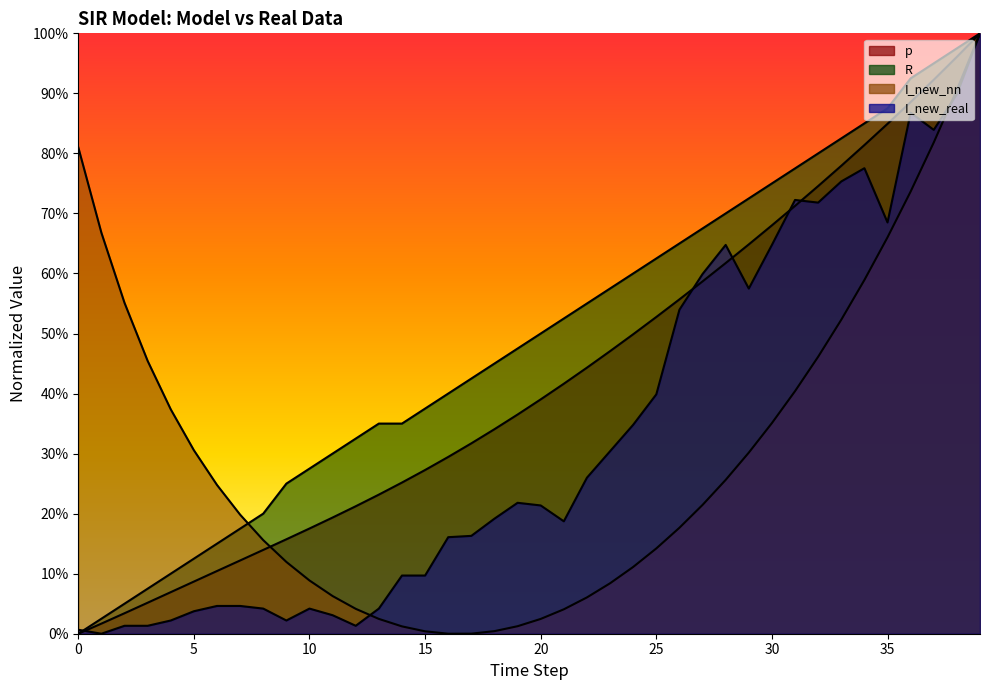

What is the label of the 13th point from the right?

27